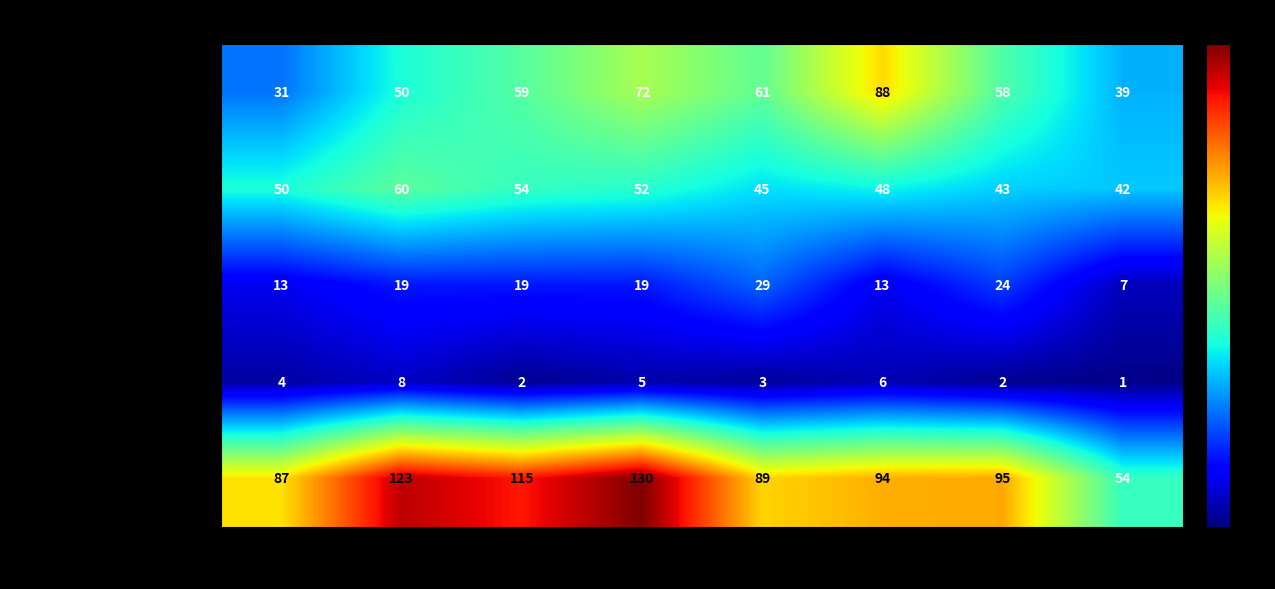

What is the sum of all Aggravated Assault values?

458